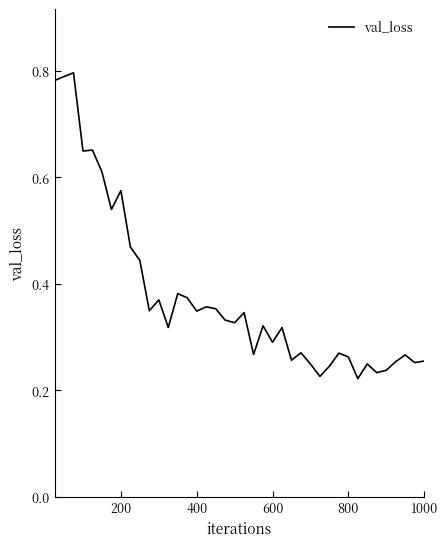

How many categories are shown in the chart?

40